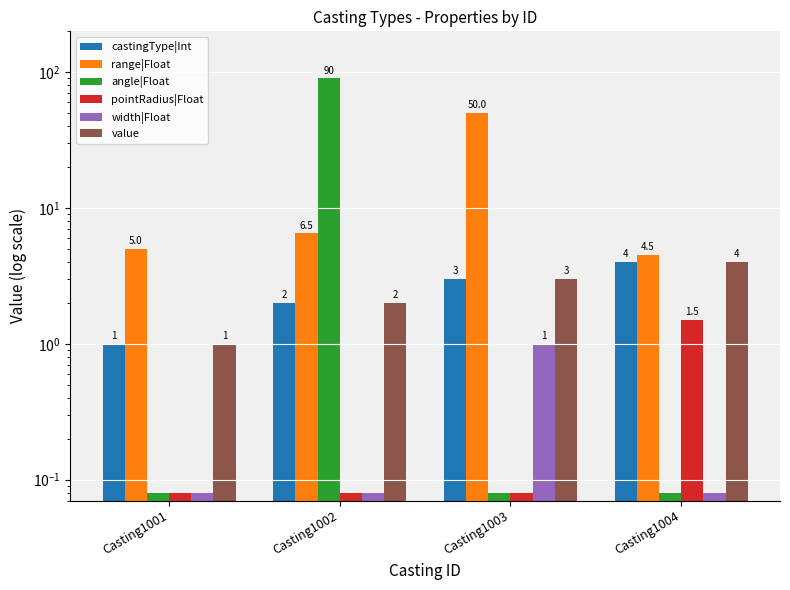

What is the difference between the highest and lowest values at Casting1004?

4.4